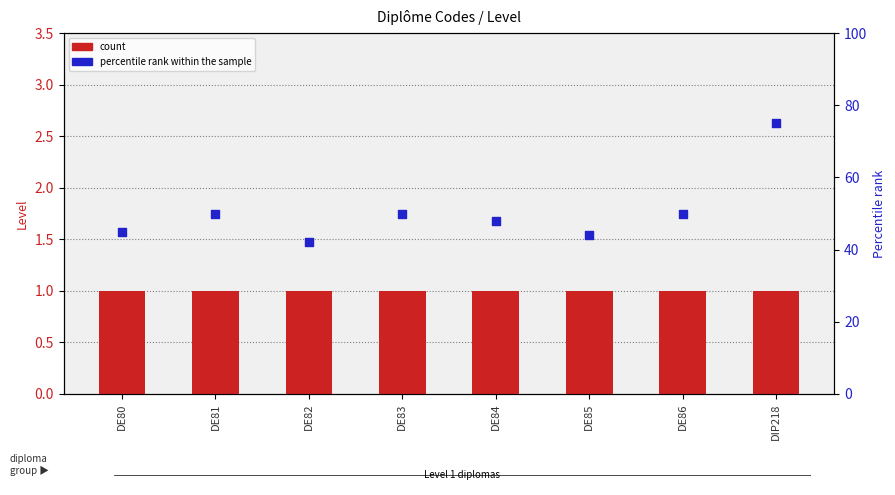

At how many categories does at least one series exceed 20?

8